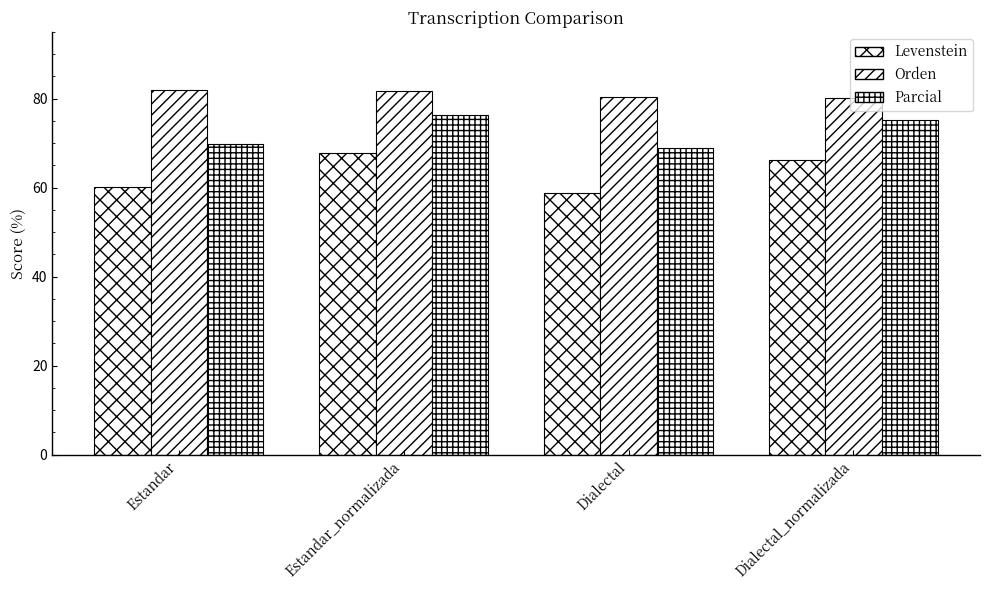

How many bars are there in total?

12